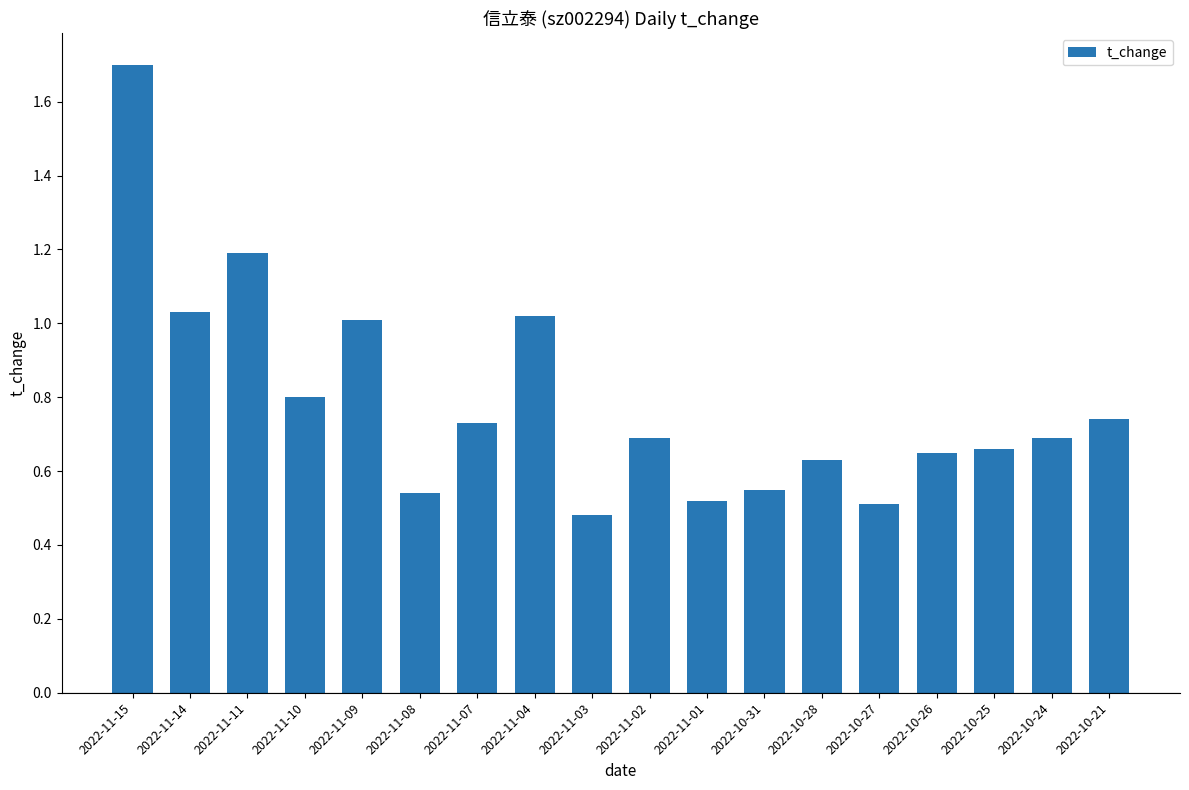

What is the greatest value displayed?

1.7